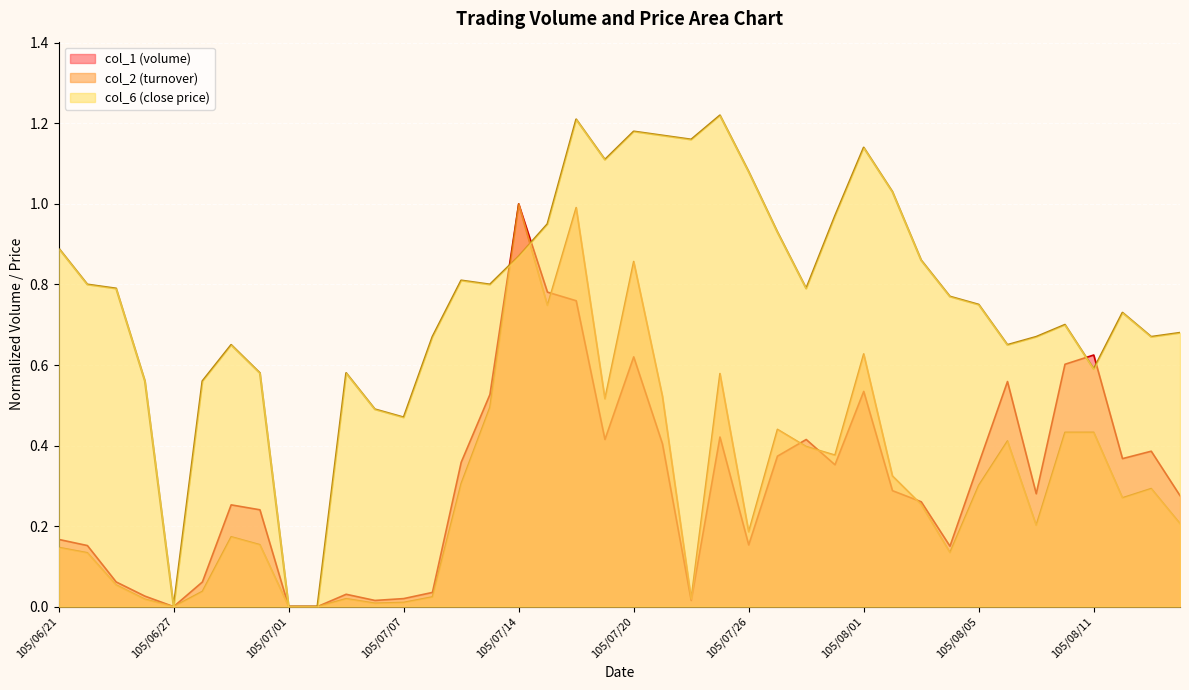

The col_6 series shows 1.6 at 105/06/21. True or false?

False